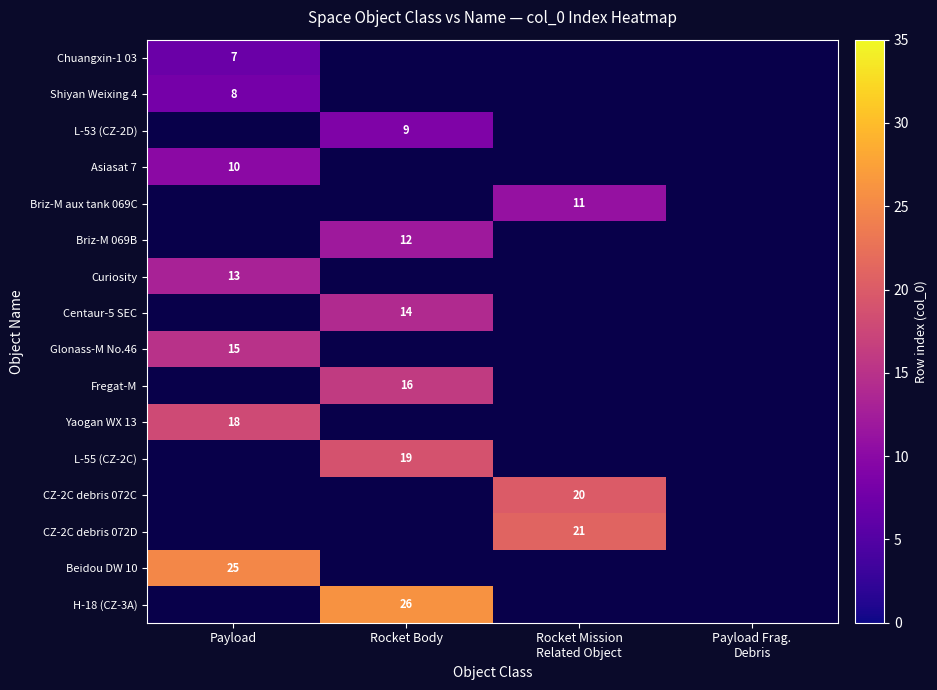

The L-53 (CZ-2D) series shows 9 at Rocket Body. True or false?

True